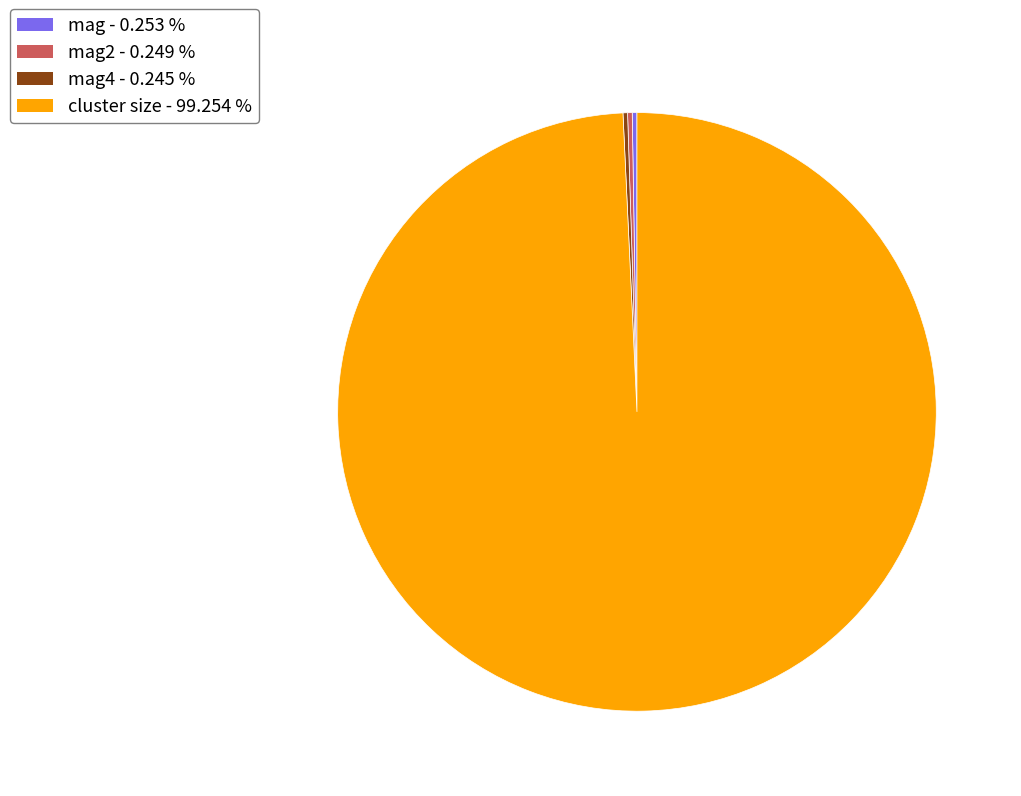

Is there any slice that represents more than half of the pie?

Yes